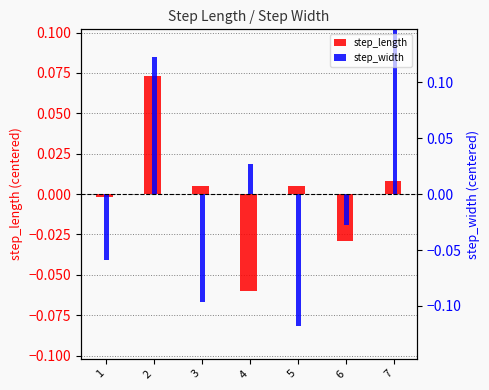

Rank the series at 2 from lowest to highest value.

step_length, step_width